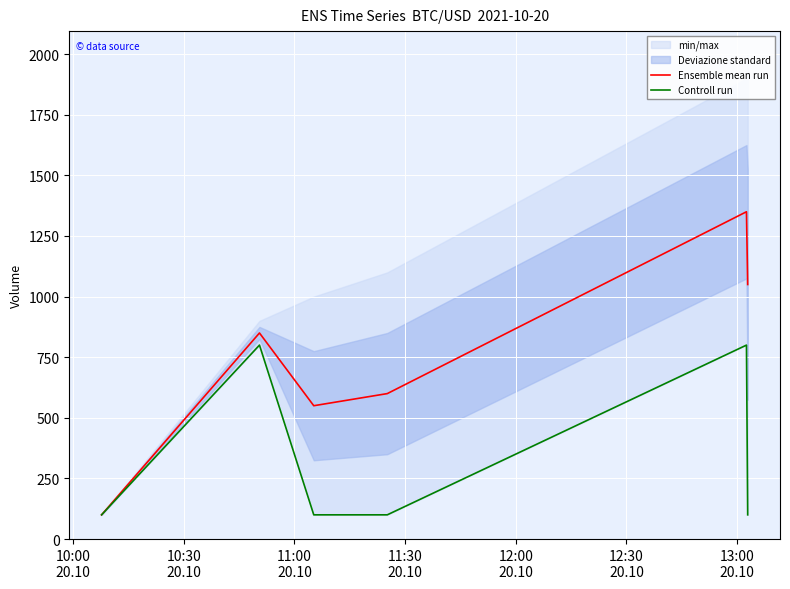

Rank the series by their maximum value, from highest to lowest.

Ensemble mean run, Controll run